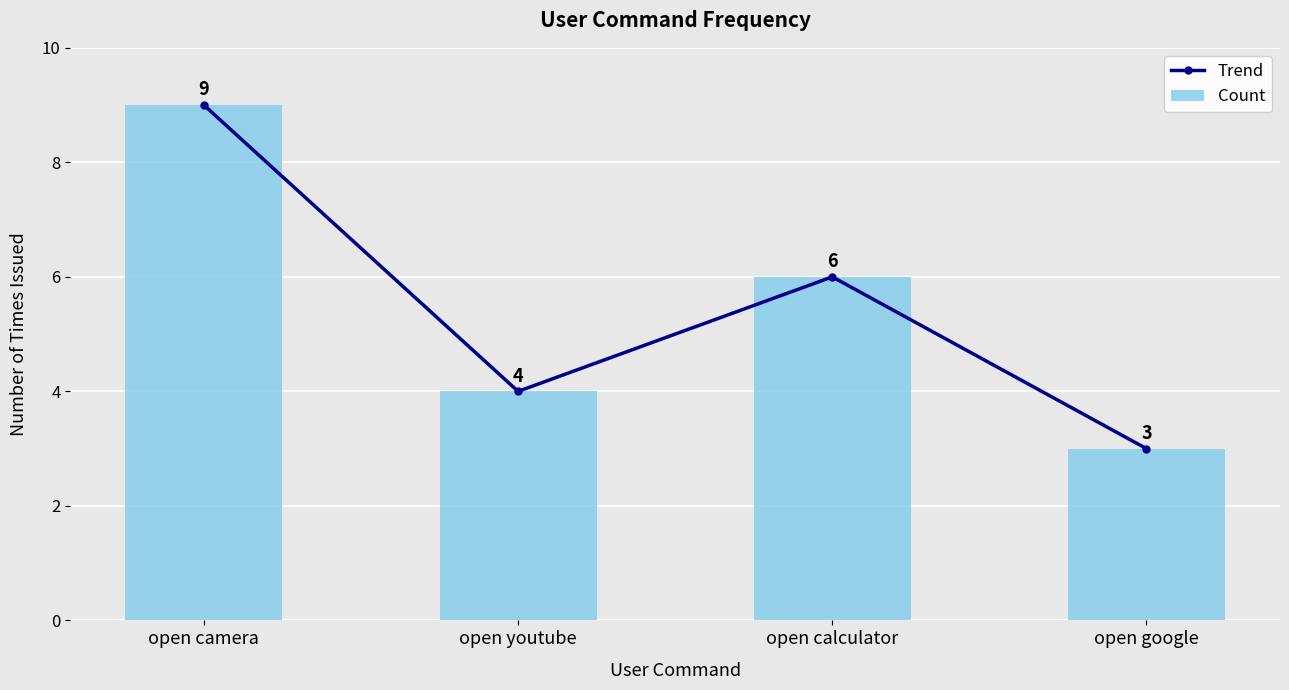

Which label corresponds to the smallest value in the chart?

open google